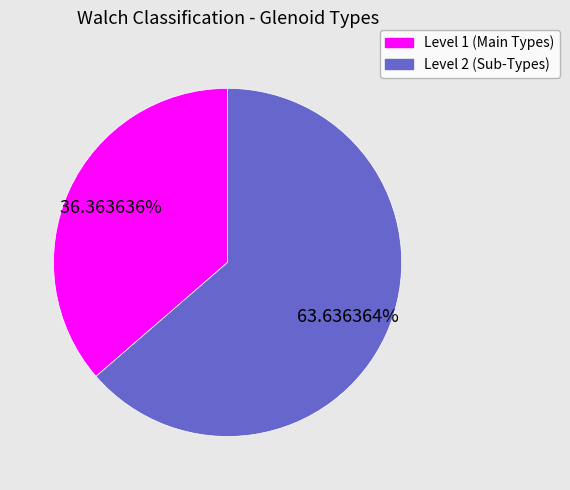

Is there a majority slice in this chart?

Yes